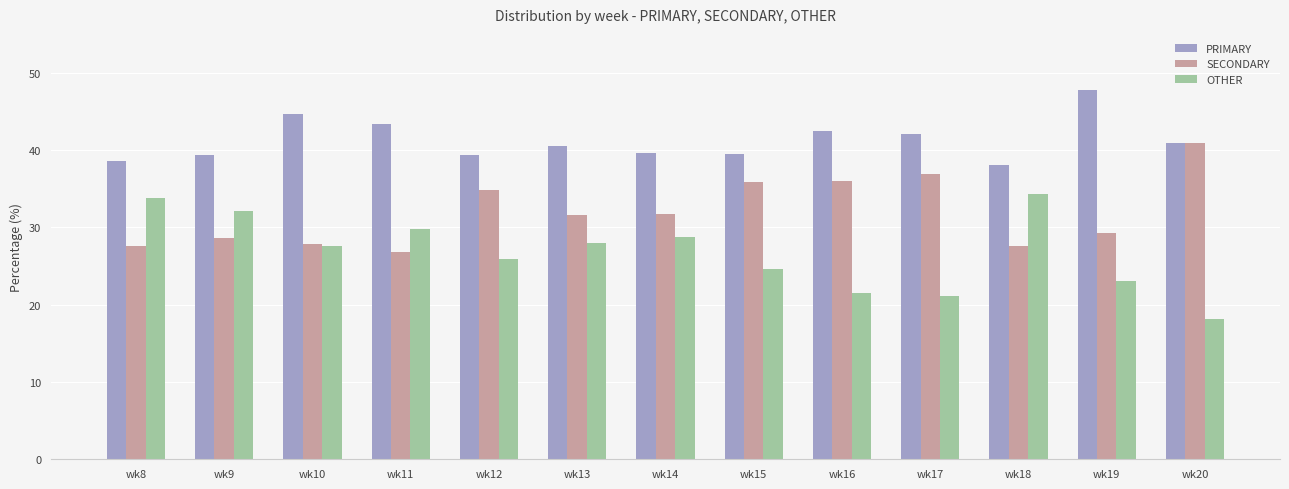

True or false: PRIMARY has a value of 42.1 at wk17.

True